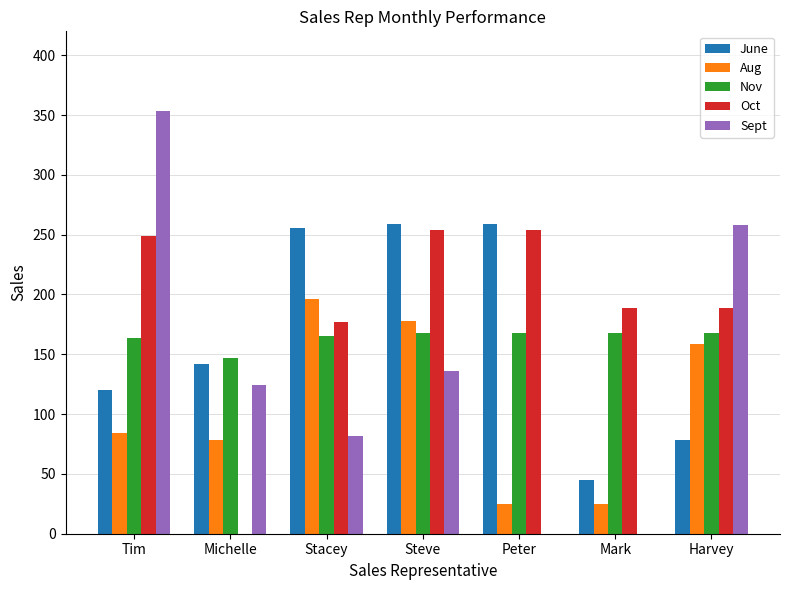

What is the approximate value of Oct at Tim?

249